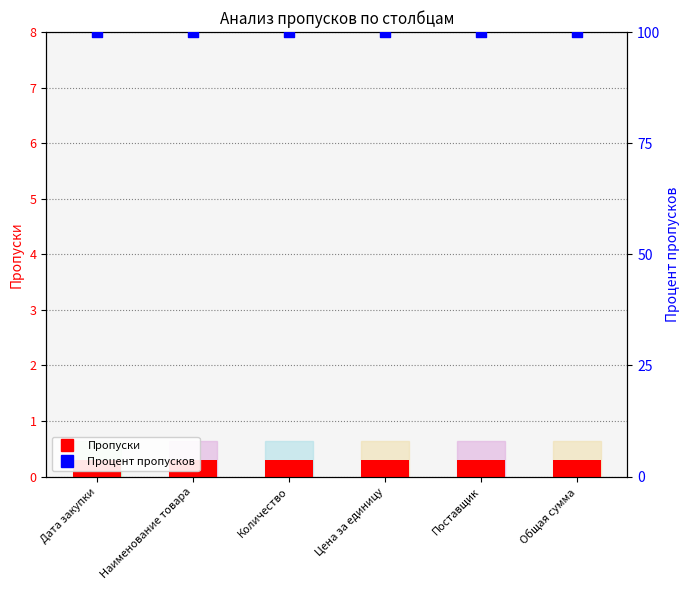

Is the value of Пропуски at Наименование товара greater than the value of Процент пропусков at Наименование товара?

No